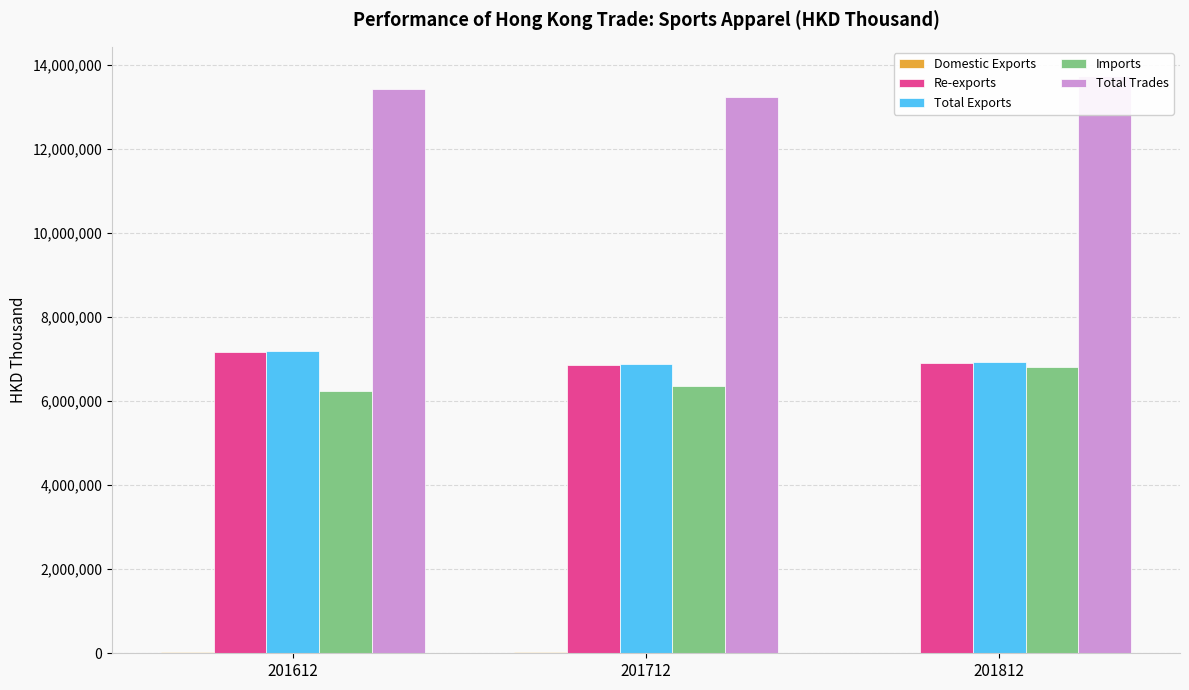

Between 201712 and 201612, which is larger?

201612